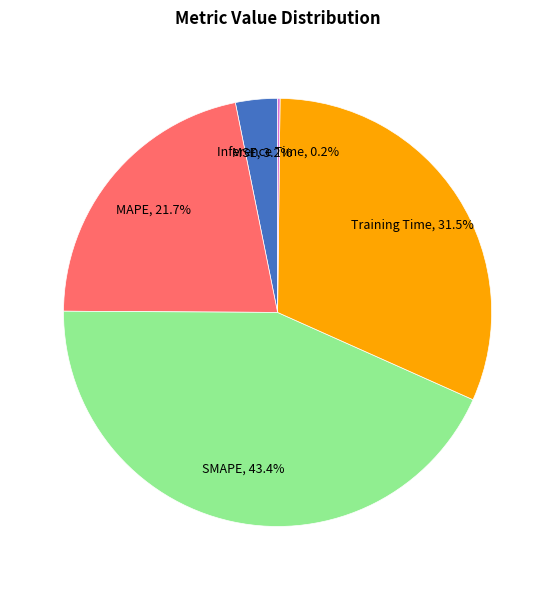

To the nearest percent, what percentage of the pie is MSE?

3%